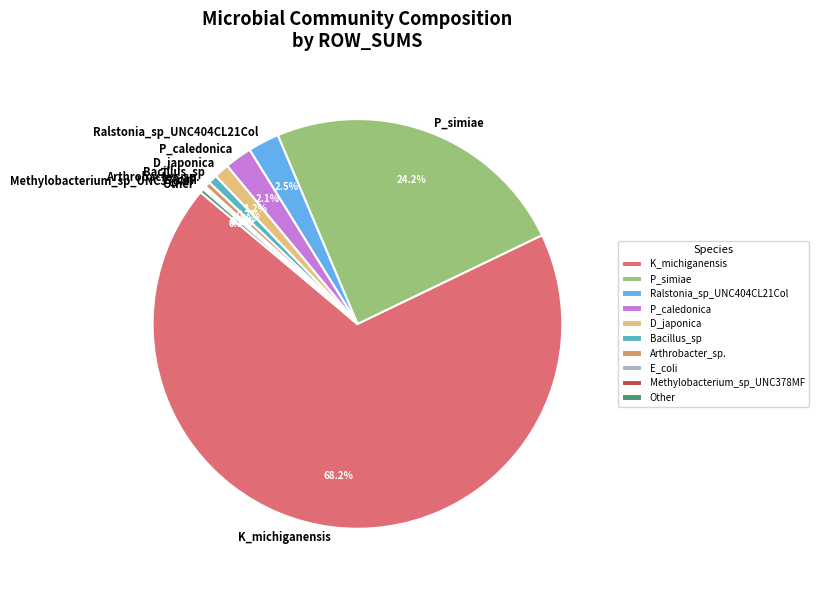

What is the majority slice?

K_michiganensis